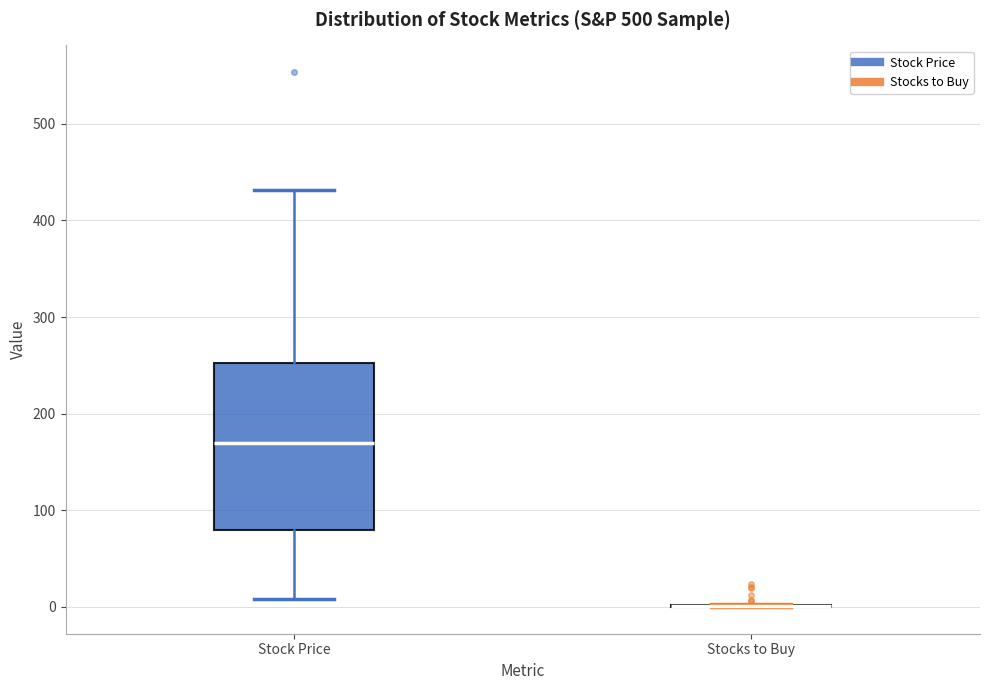

Reading left to right, transcribe this box plot: for each box, give where its median line is, the range the box spans, and where its two whiskers end, as read against the y-axis. The values are not printed on the chart, so give them approximately, as read against the axis.

Stock Price: median 170, box 80 to 250, whiskers 10 to 430
Stocks to Buy: box collapsed to a line at 0, whiskers 0 to 0